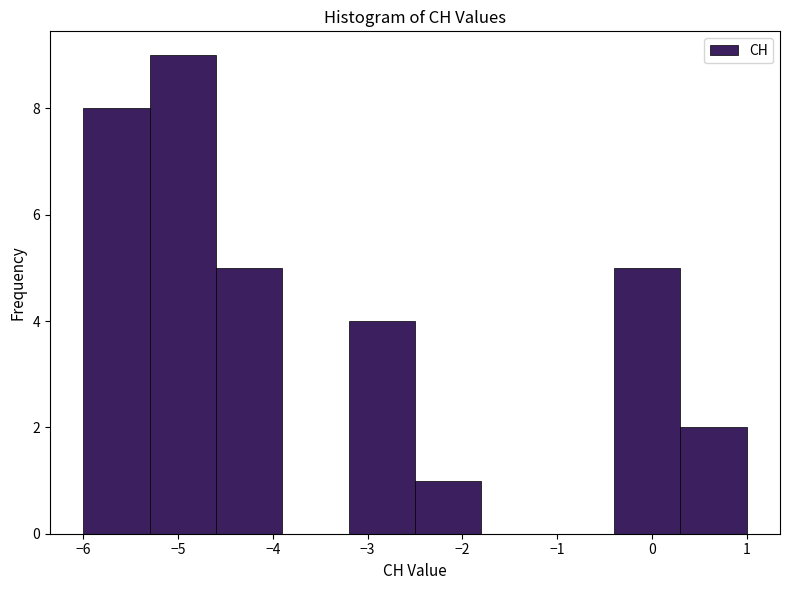

Which range on the x-axis has the tallest bar?

-5.3 to -4.6